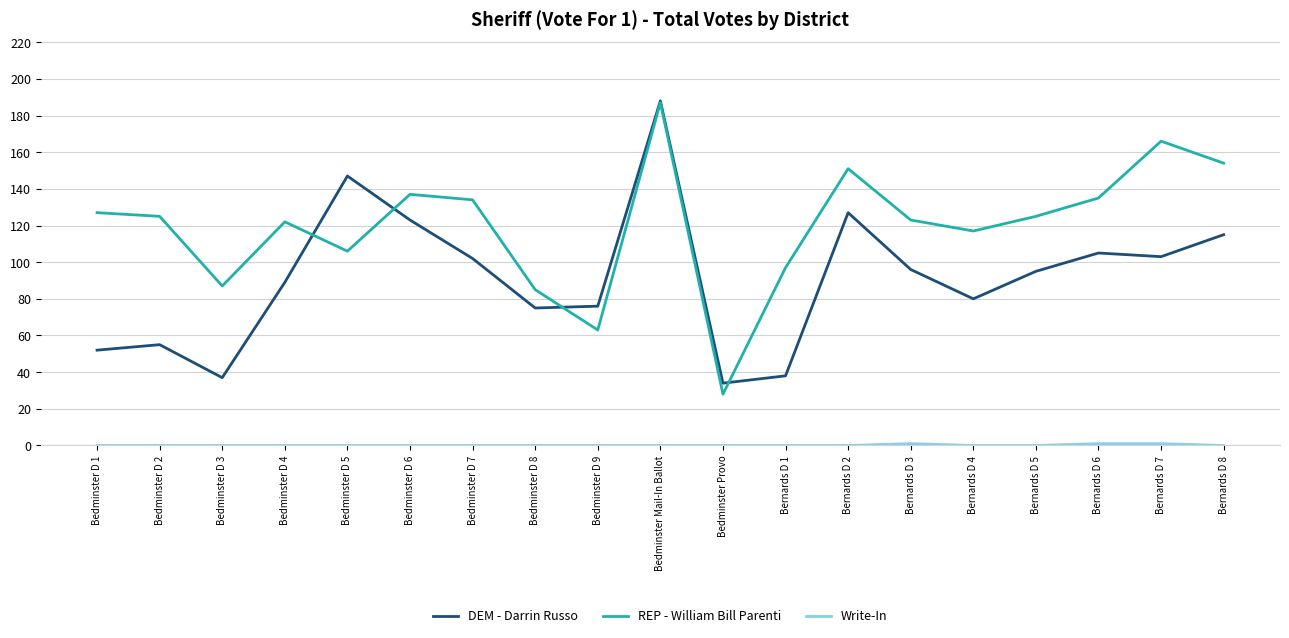

Which series has the largest total across all categories?

REP - William Bill Parenti